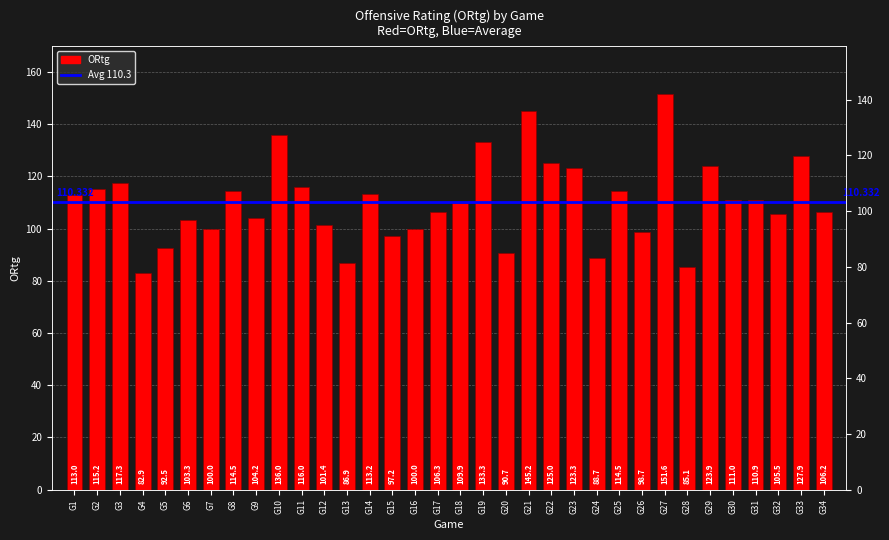

What is the maximum value shown in the chart?

151.6